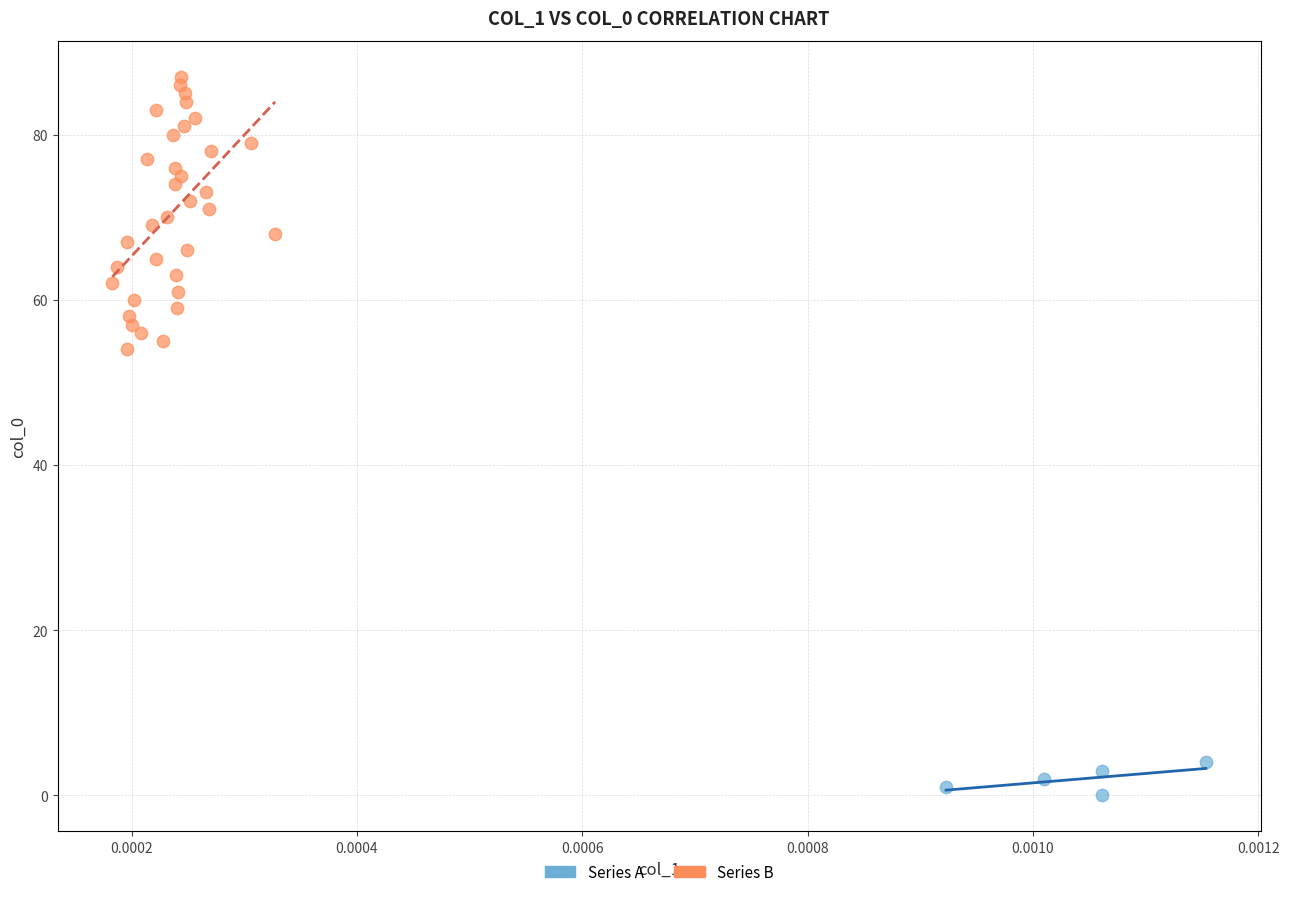

Which series has the largest Y range (max minus min)?

Series B